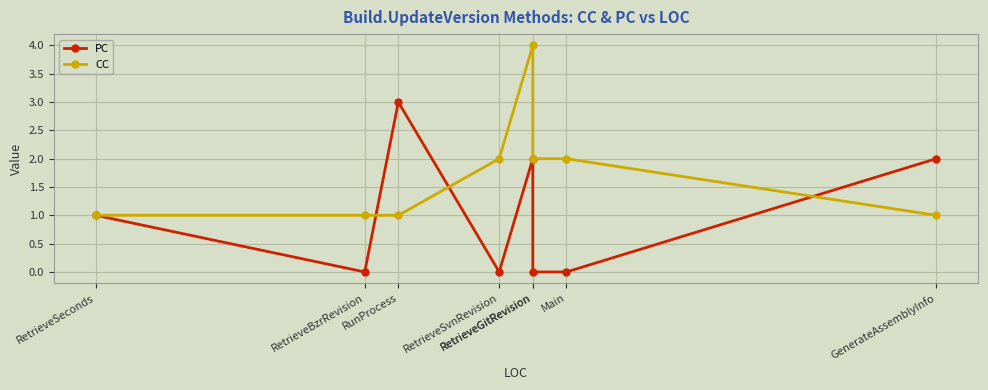

What is the difference between the maximum and second lowest values in the PC series?

3